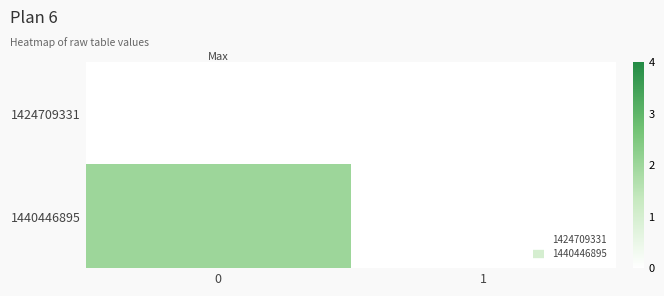

Reading left to right, transcribe all the data shown in this chart.

1424709331: 0=0	1=0
1440446895: 0=2	1=0